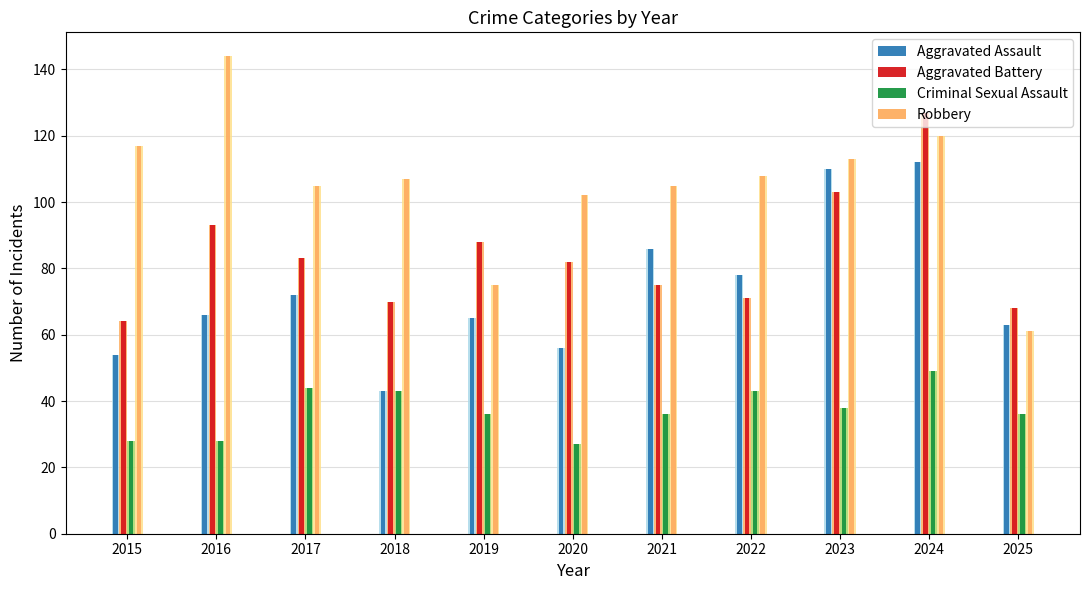

Which category has the highest value across all series?

2016